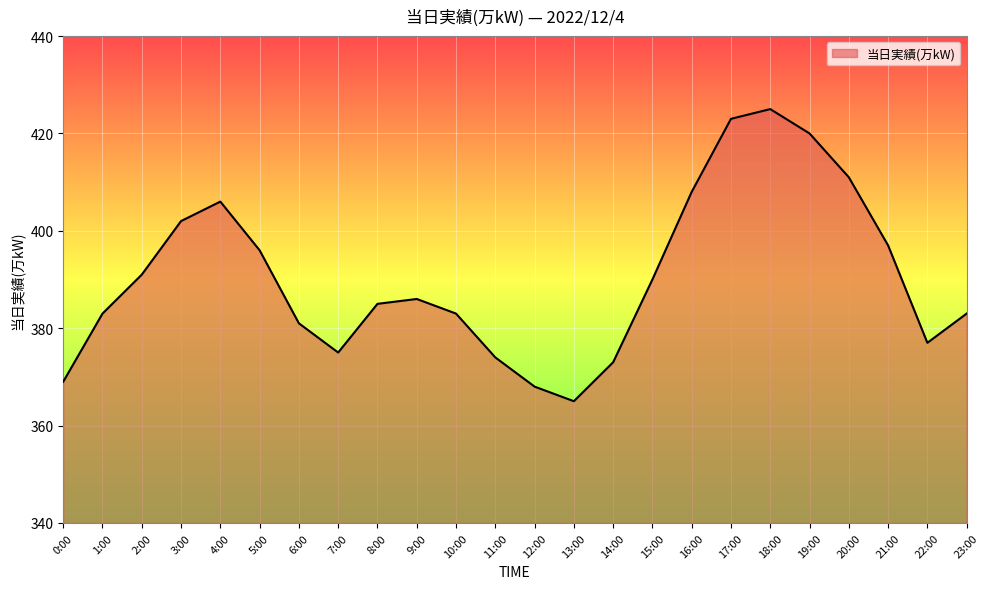

How many lines are shown in the chart?

1